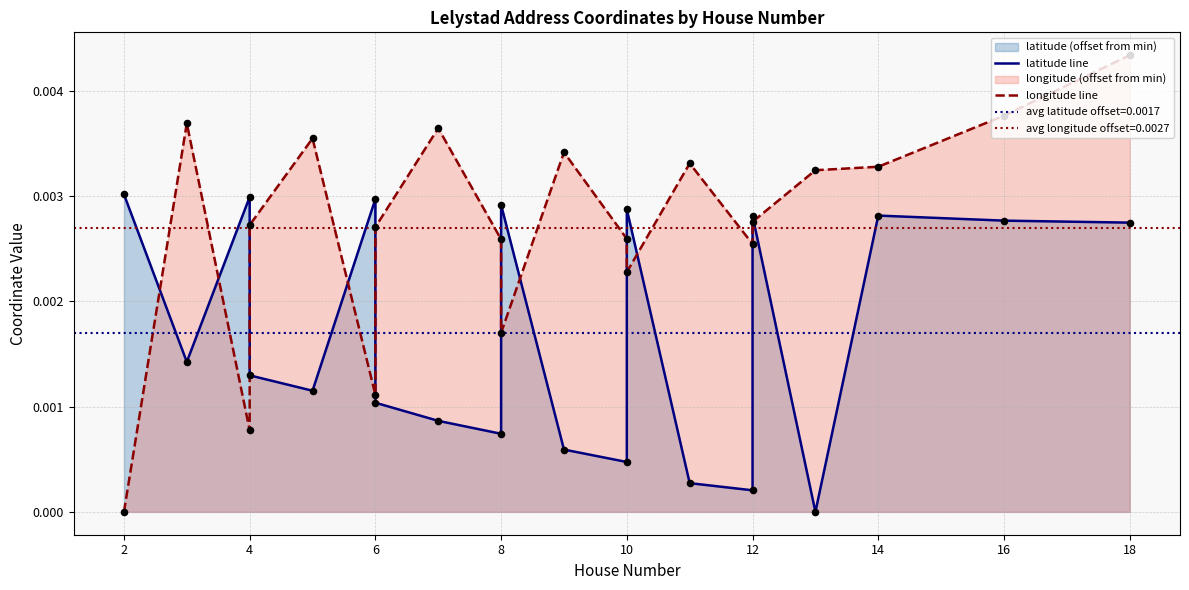

Which series contains the highest Y value?

longitude line